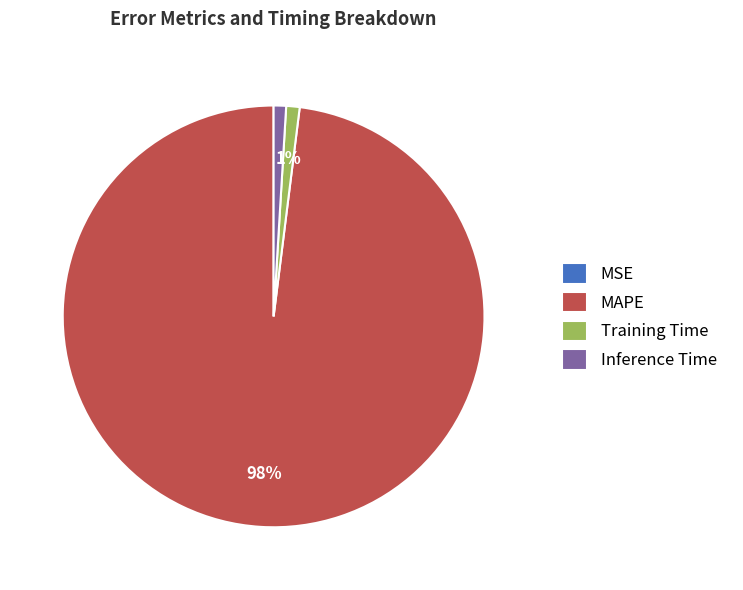

Combined, do MAPE and Inference Time account for over 50%?

Yes